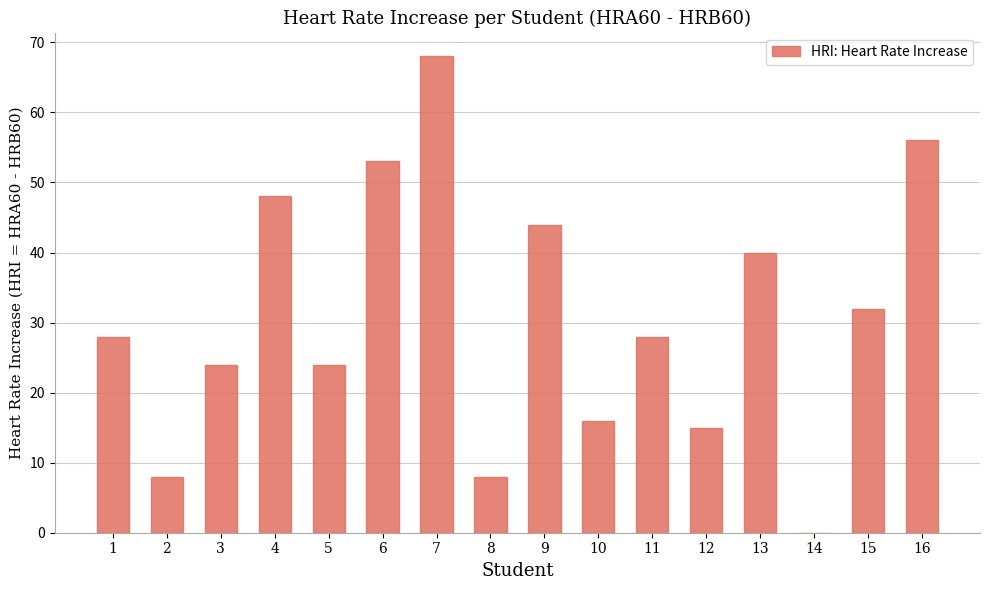

At which category does the chart reach its peak across all series?

7